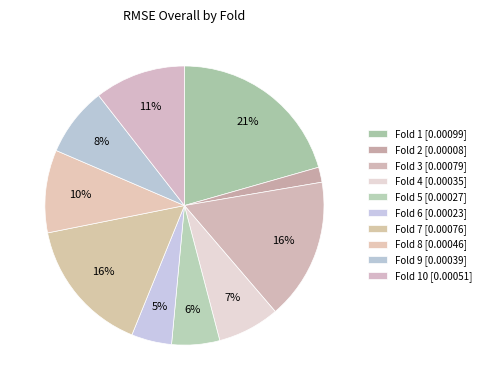

How many segments does this pie chart have?

10